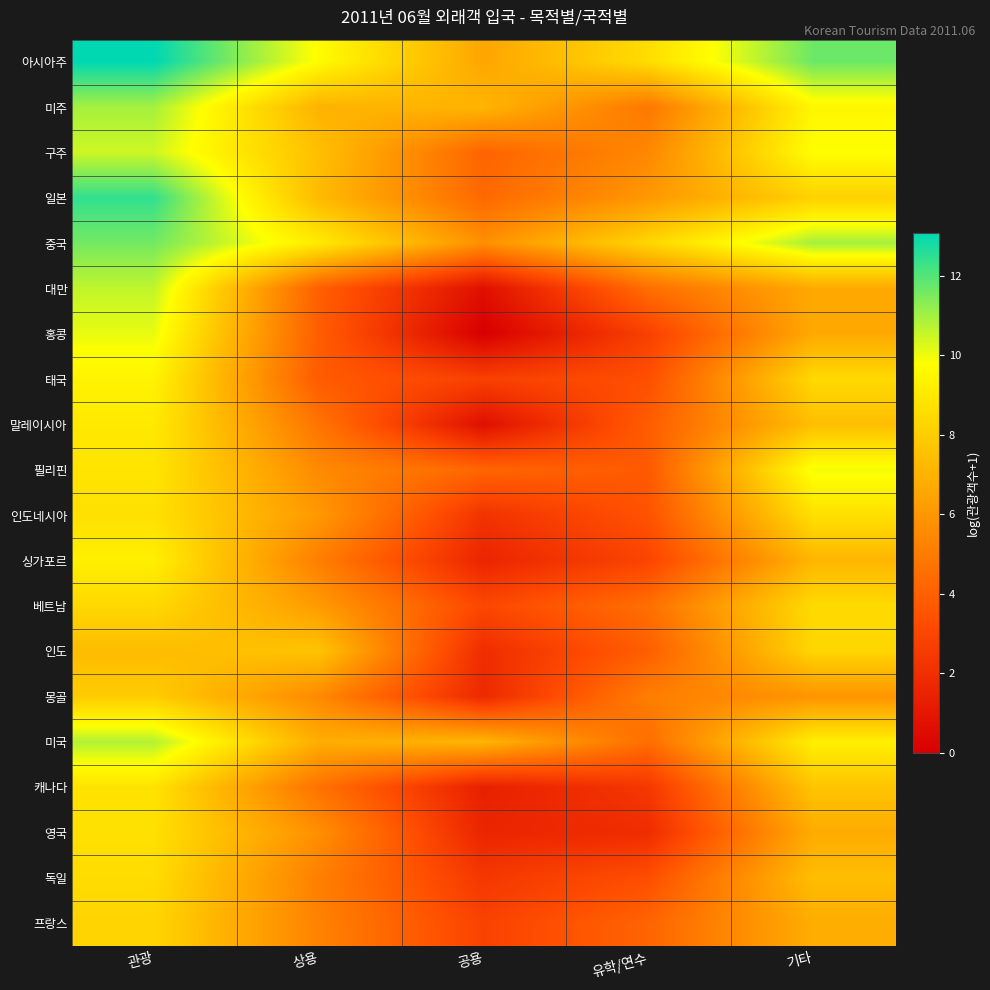

What is the total value across all series at 유학/연수?

87.9